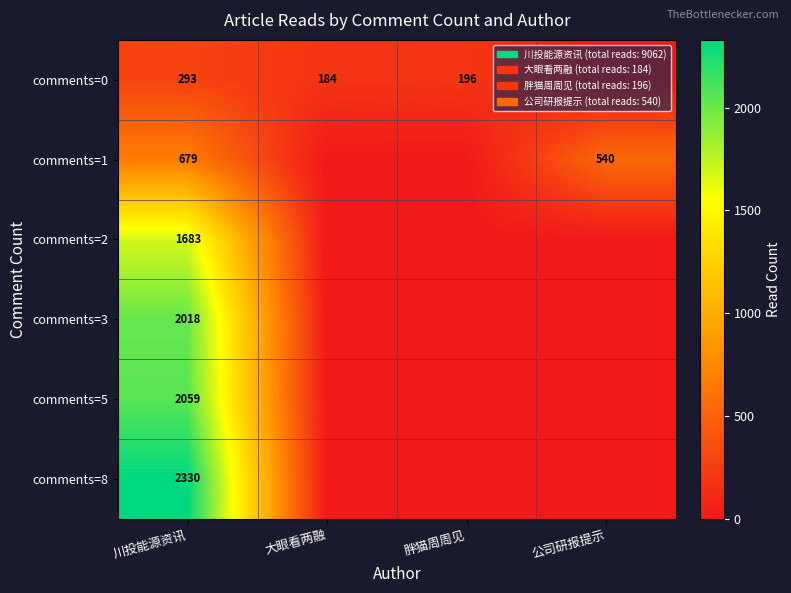

The value of comments=8 at 川投能源资讯 is 1328. True or false?

False